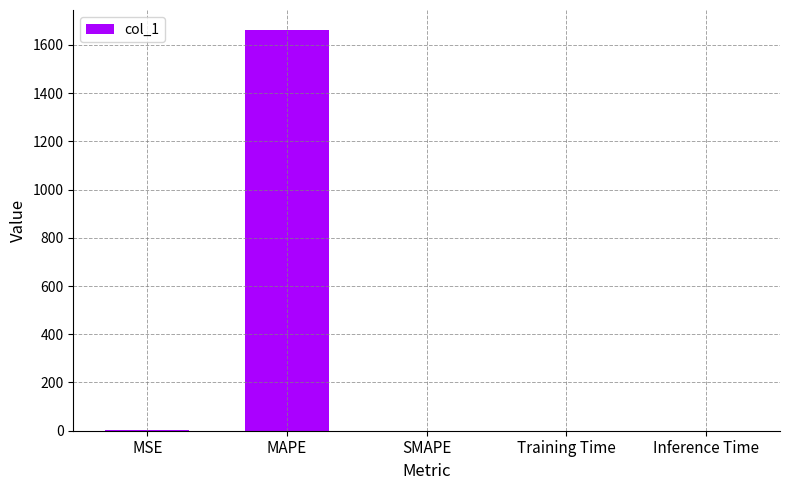

What is the sum of all values?

1662.4